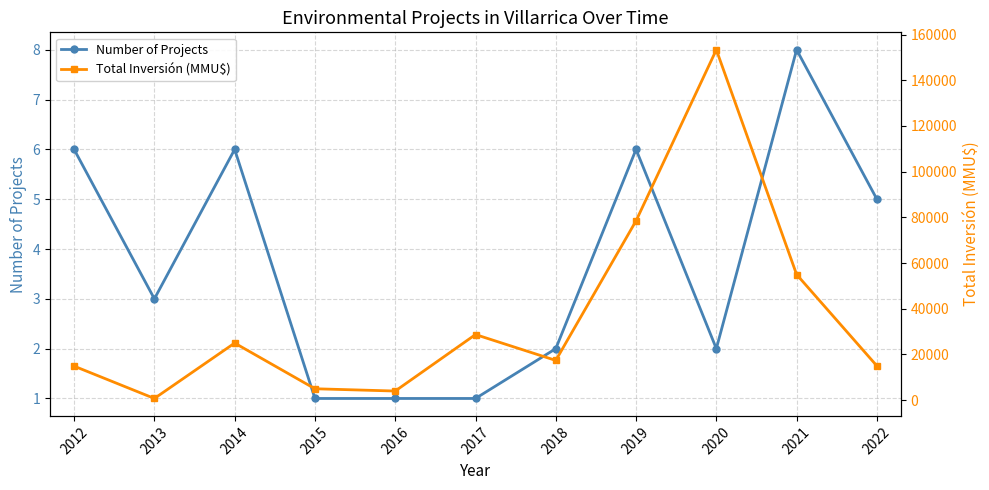

Is this an area chart (filled region under the line)?

No